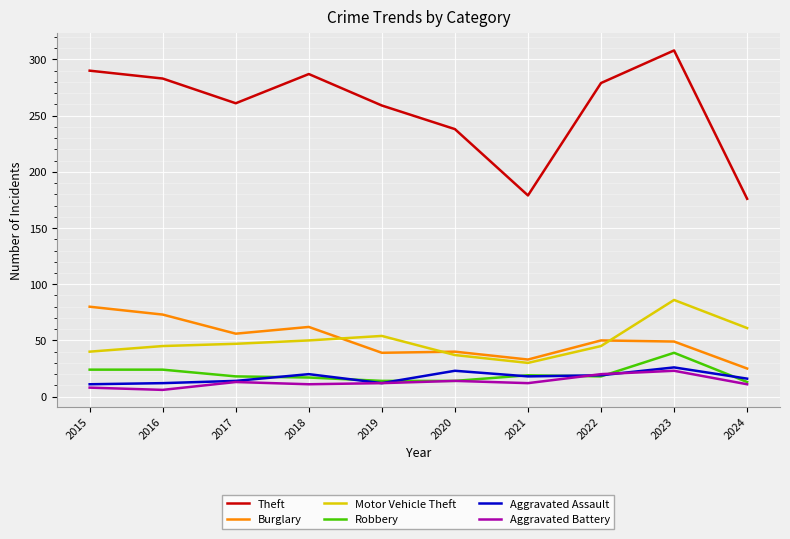

What is the lowest value of the Motor Vehicle Theft series?

30